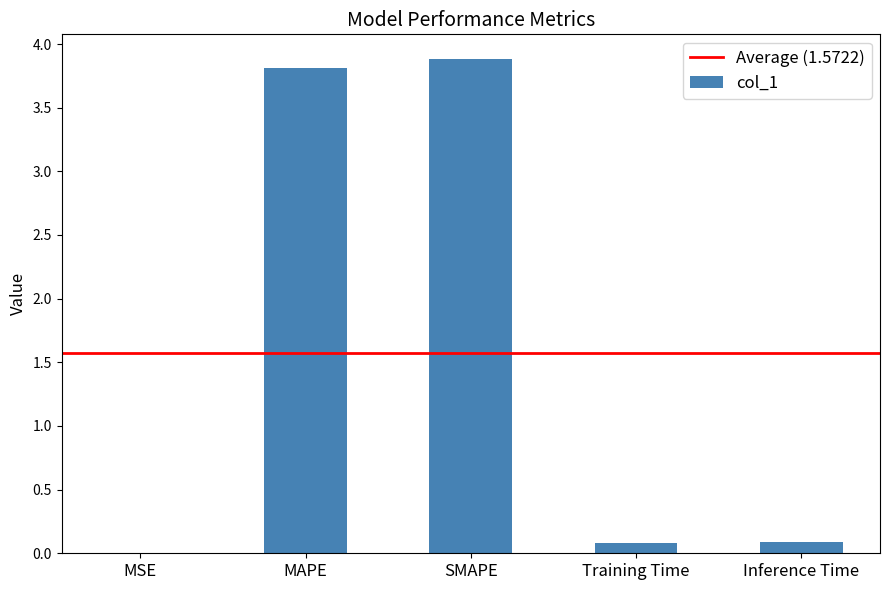

Between MAPE and Inference Time, which is larger?

MAPE